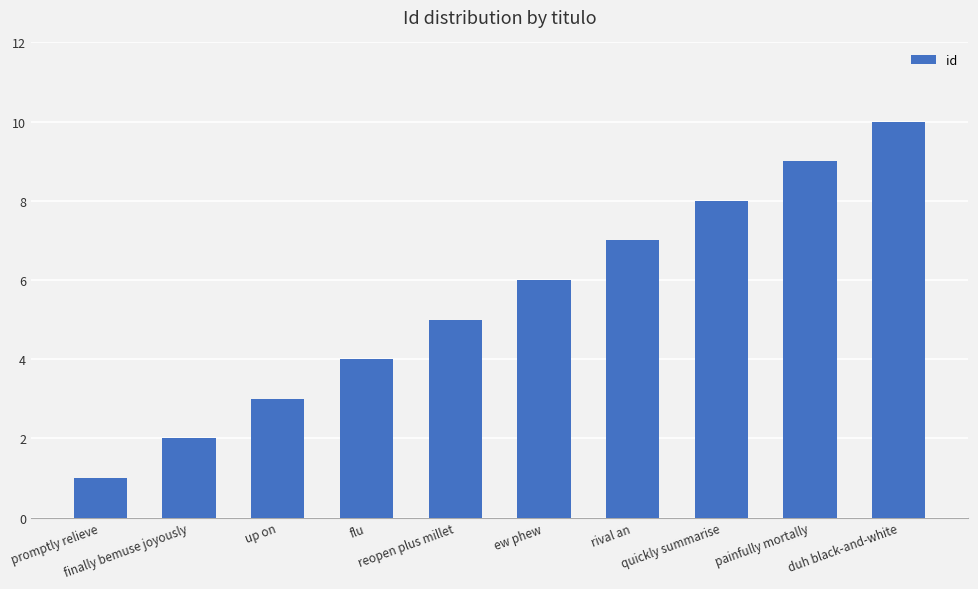

What is the difference between the maximum and minimum values?

9